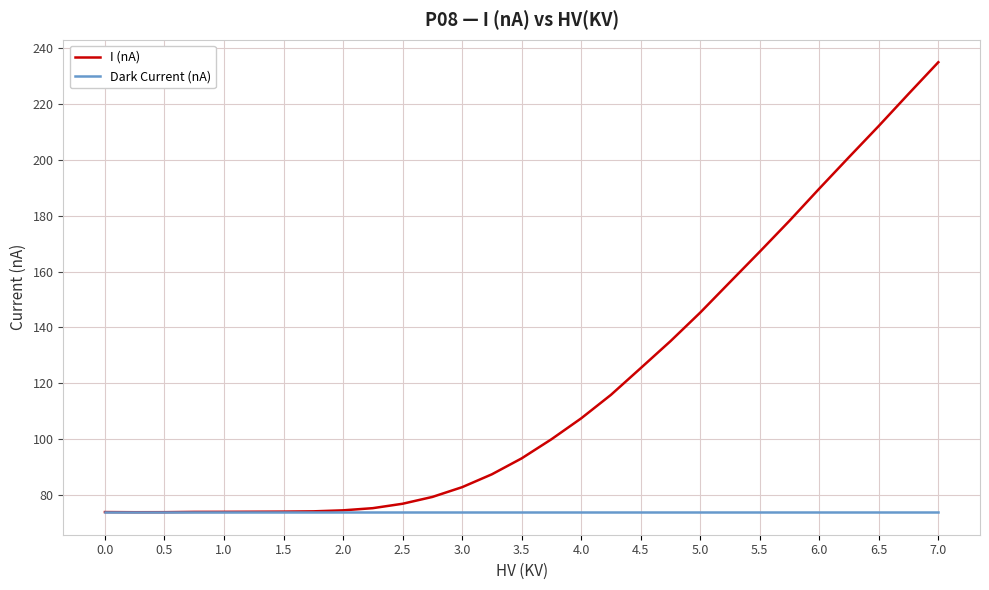

Rank the series by their average value, from lowest to highest.

Dark Current (nA), I (nA)